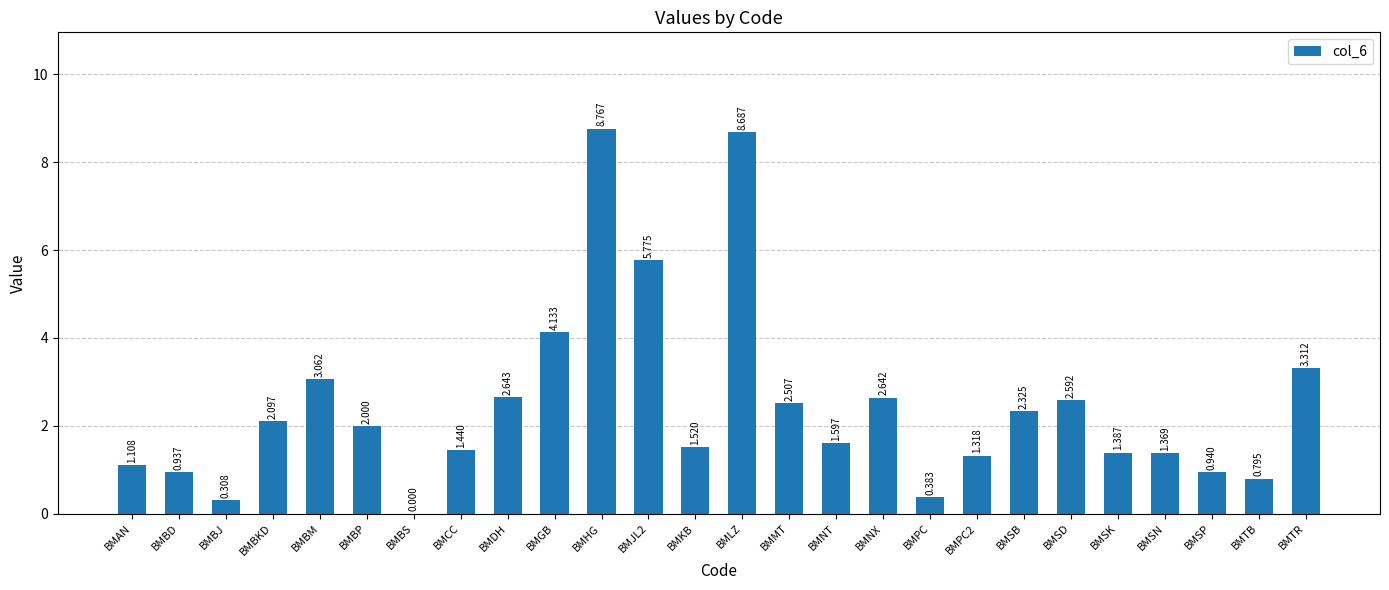

Count the number of categories in the chart.

26